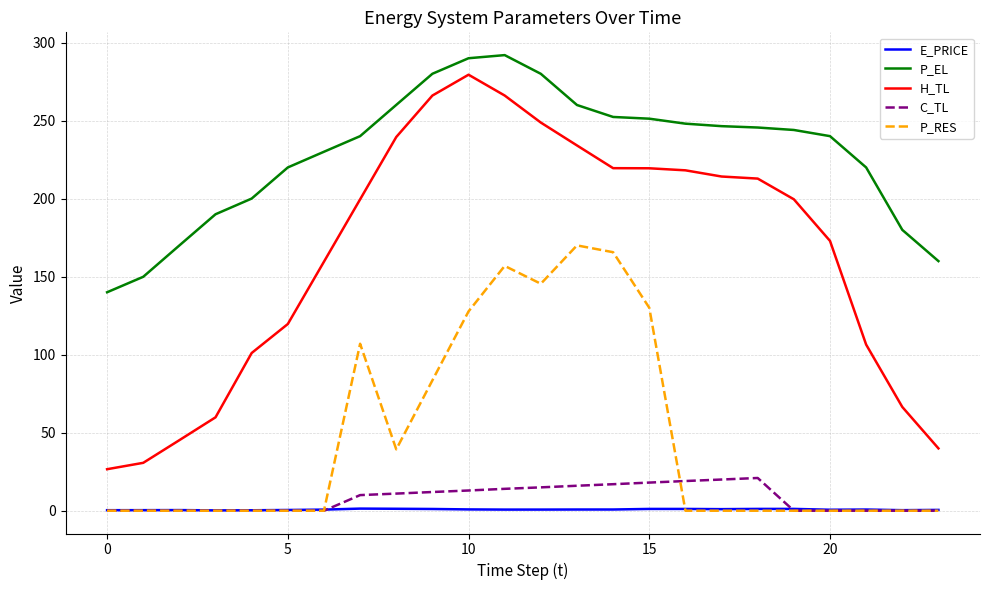

Which series has the largest total across all categories?

P_EL